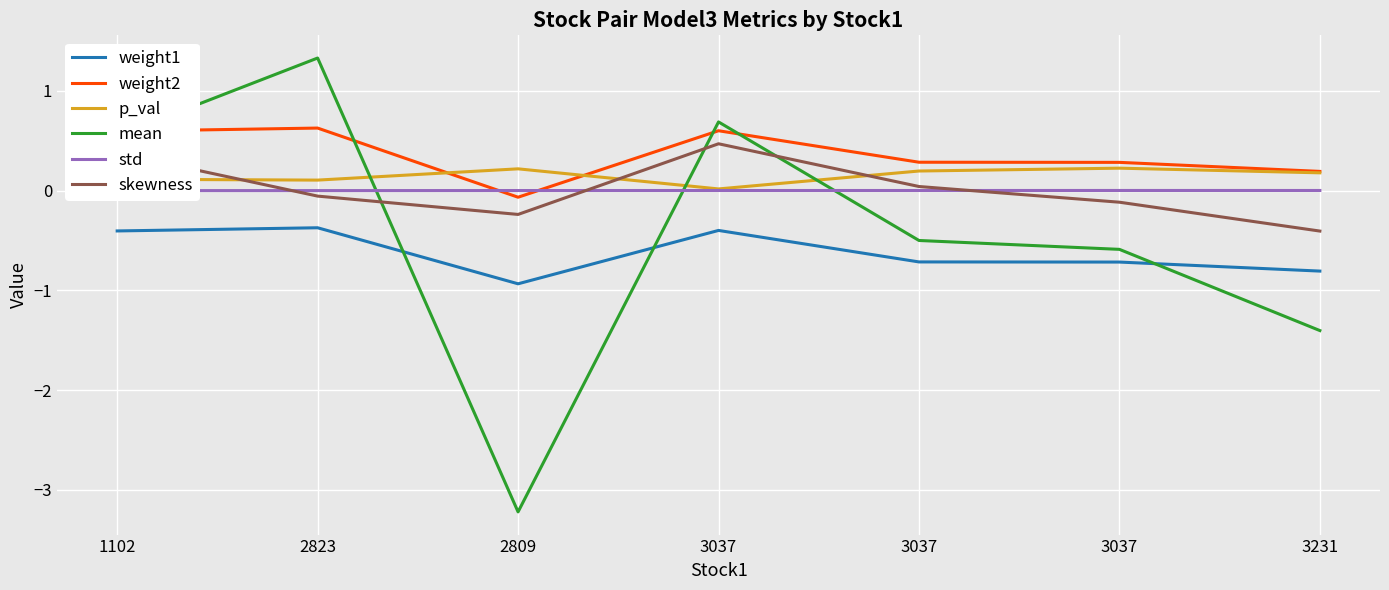

Does the chart have visible grid lines?

Yes